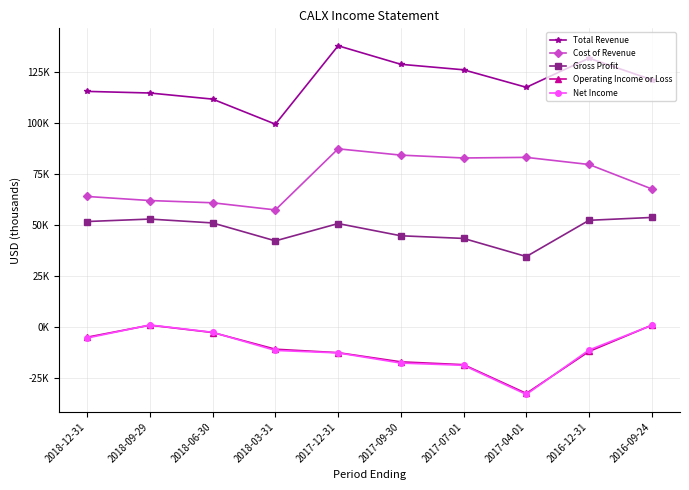

Where does the Operating Income or Loss series first go above -11100?

2018-12-31